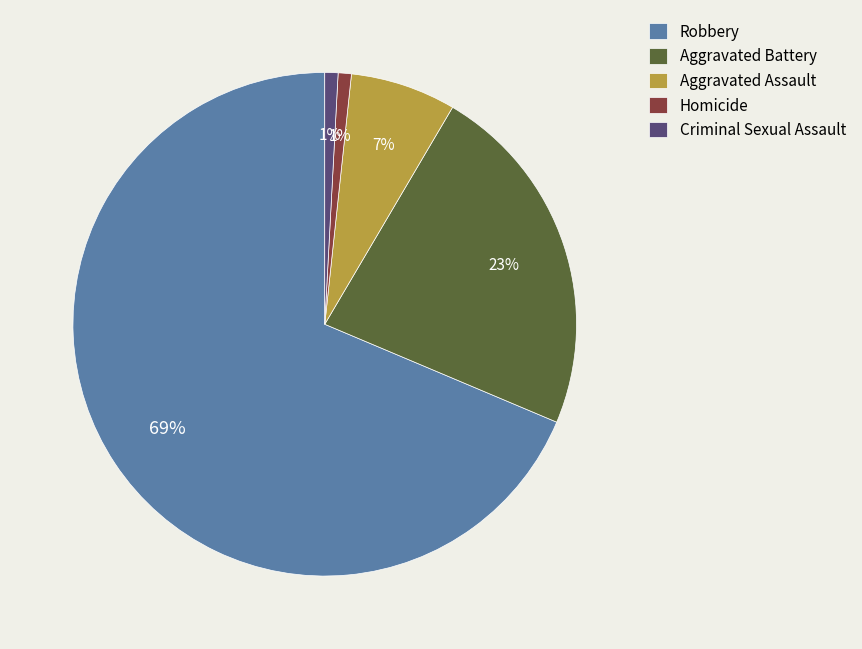

Is there a majority slice in this chart?

Yes